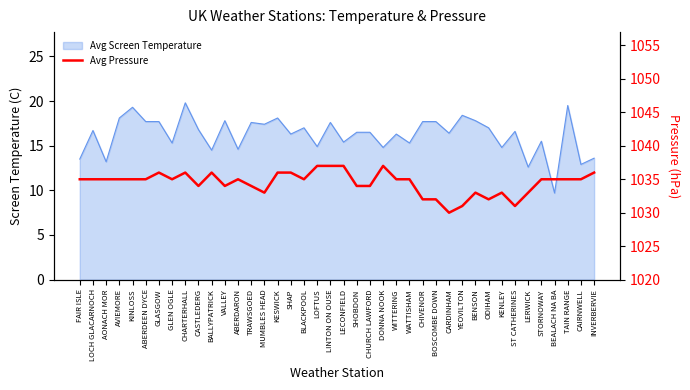

Is it true that the value at BOSCOMBE DOWN is 1032?

True